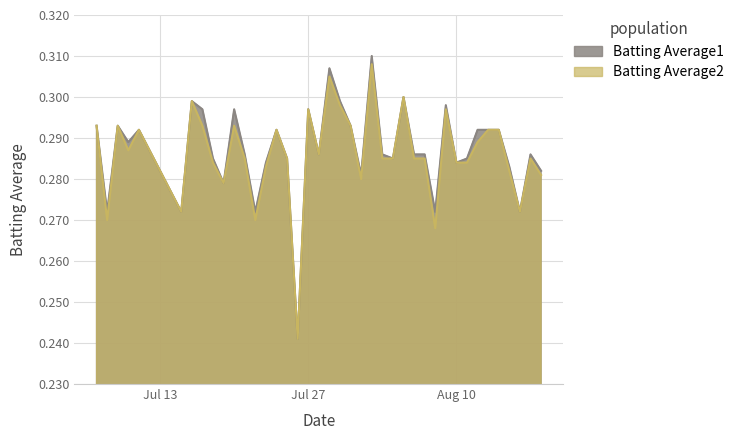

What is the value of the Batting Average2 point at the 15th from the left?

0.3